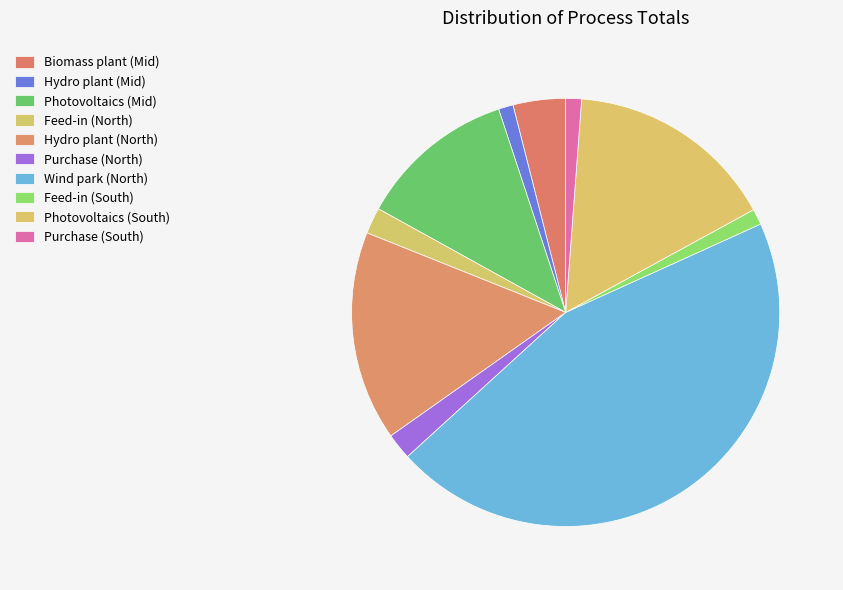

True or false: Purchase (South) accounts for 1% of the total.

True